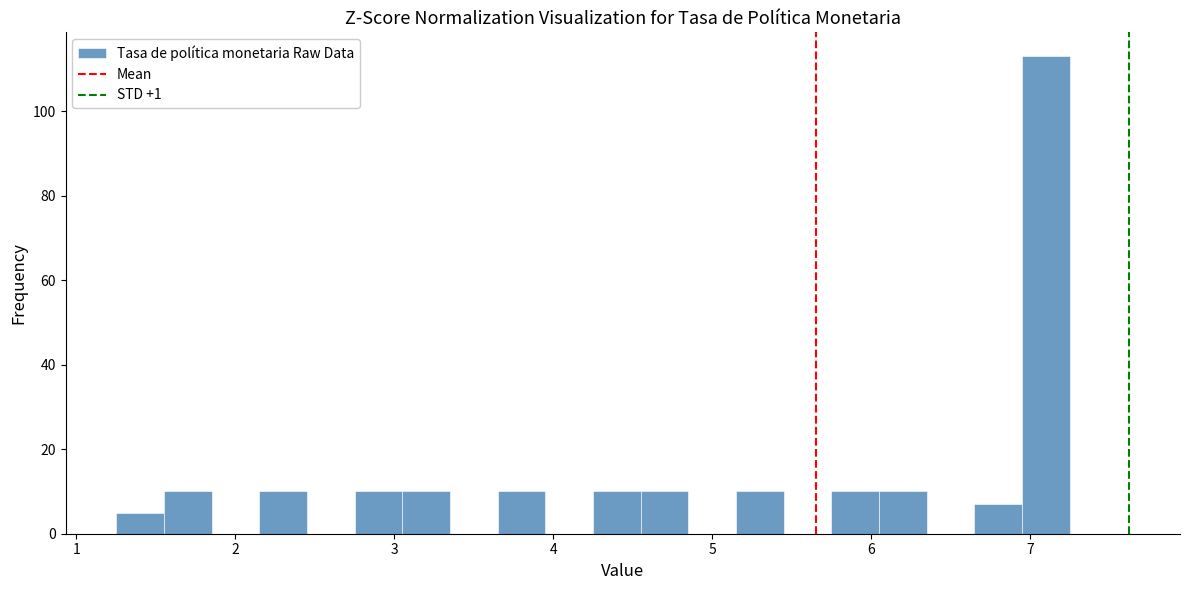

Around what value on the x-axis is the tallest bar? Give the approximate position of its centre, as read against the axis.

7.1